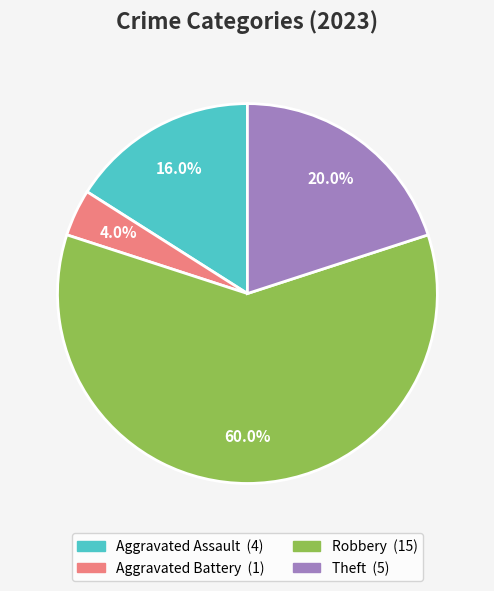

Does any single category account for the majority?

Yes